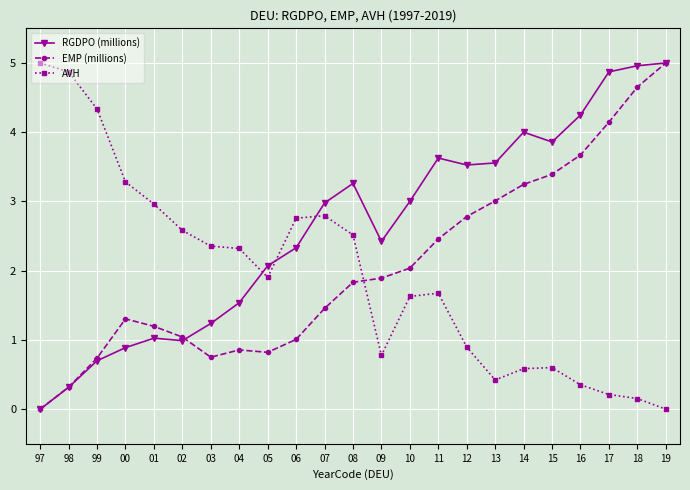

True or false: AVH has more than 2 interior local peaks.

True